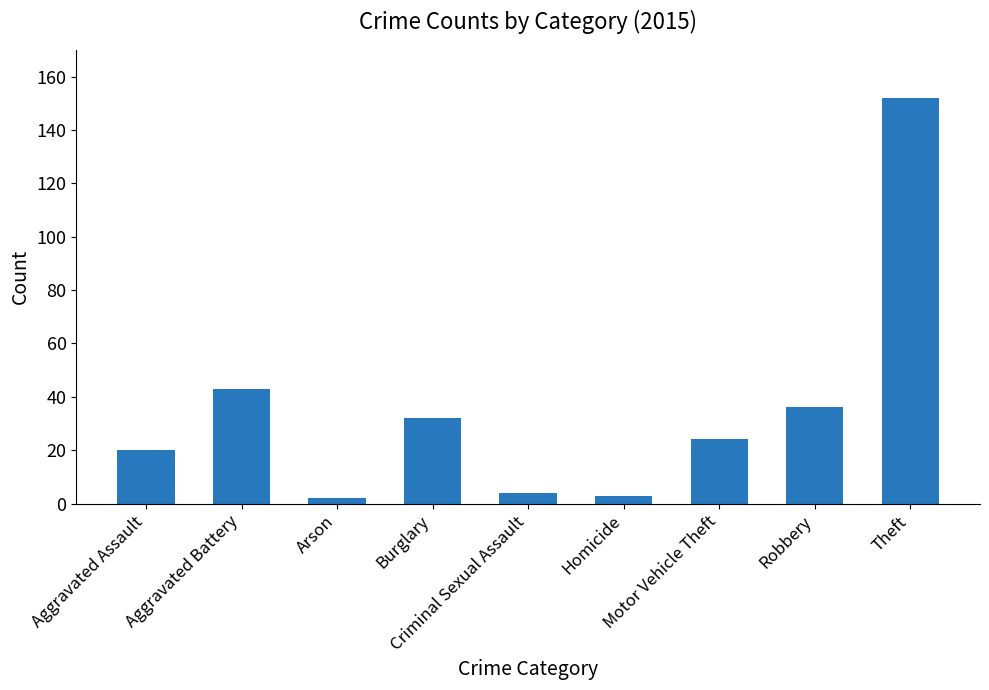

Count the number of data series in this chart.

1